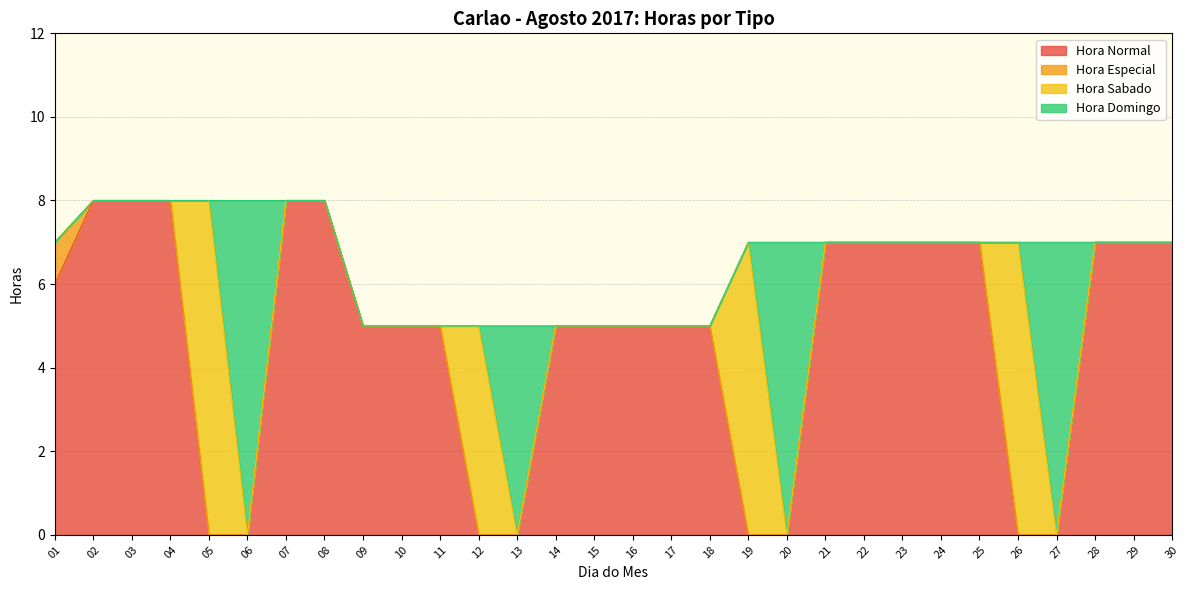

At which category is the sum across all series the highest?

02